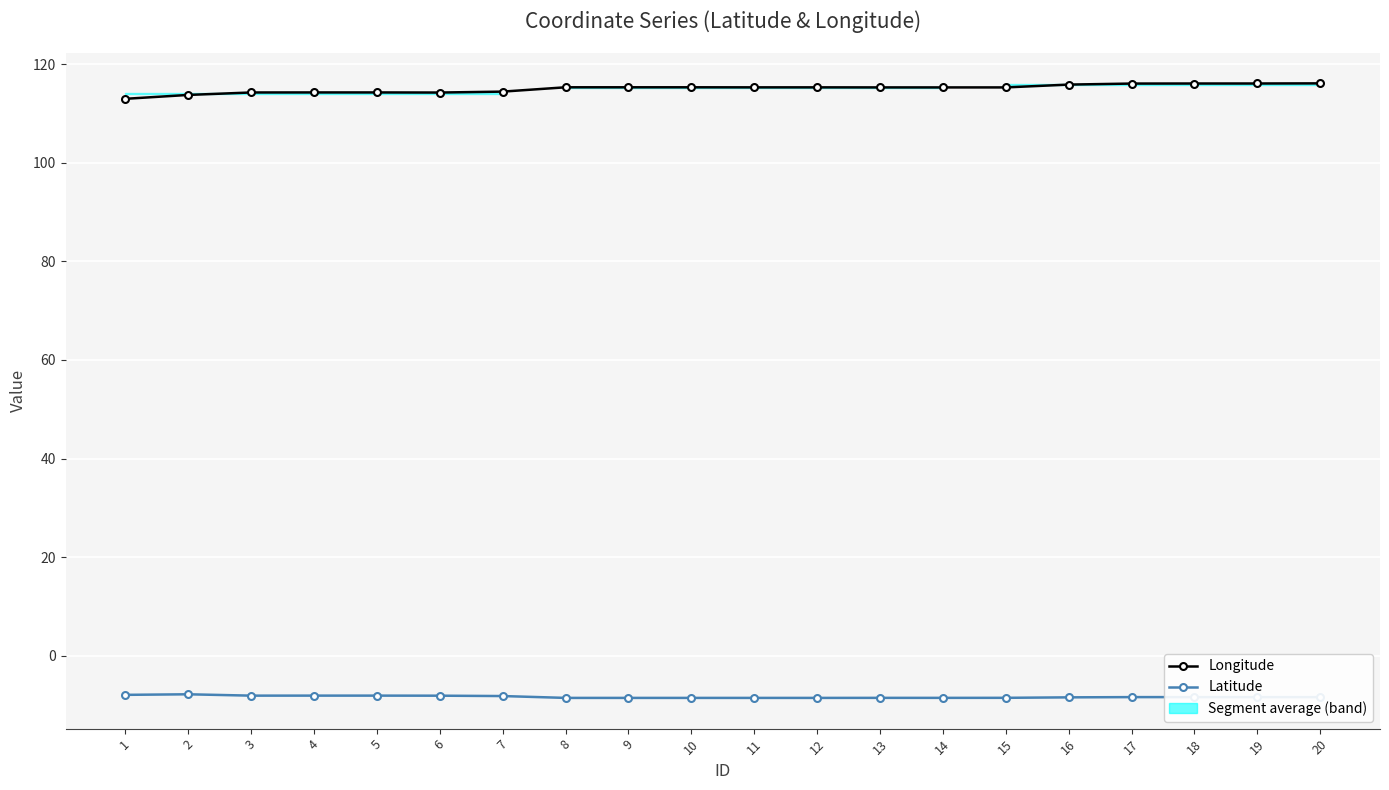

What is the sum of all Longitude values?

2300.3